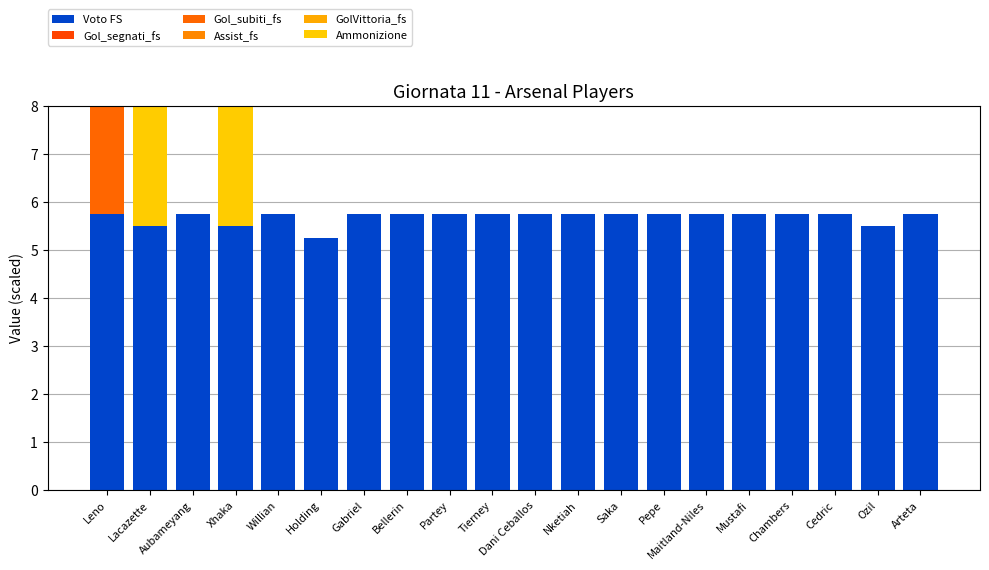

At which label does Voto FS reach its minimum?

Holding